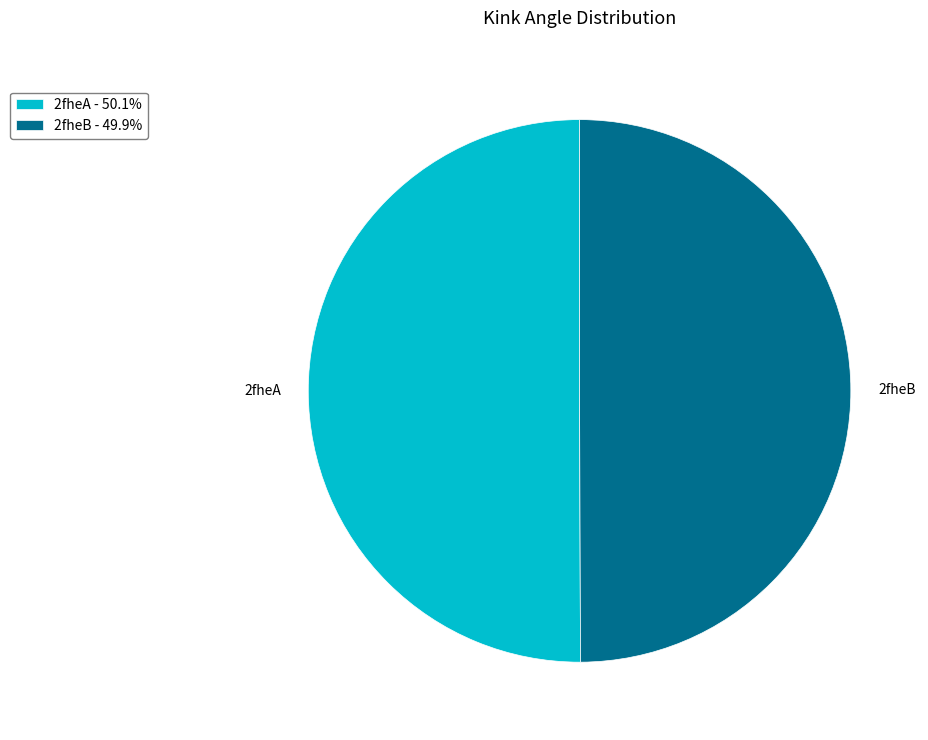

Do 2fheB - 49.9% and 2fheA - 50.1% together represent more than half of the pie?

Yes